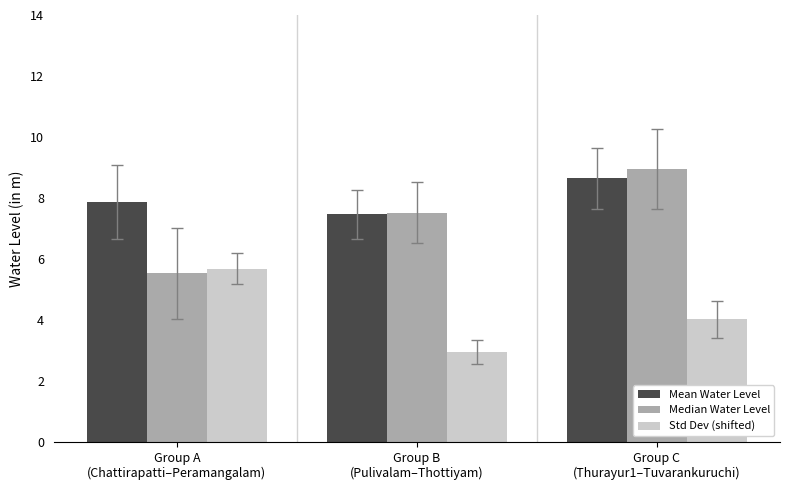

The value of Mean Water Level at Group B
(Pulivalam–Thottiyam) is 11.5. True or false?

False